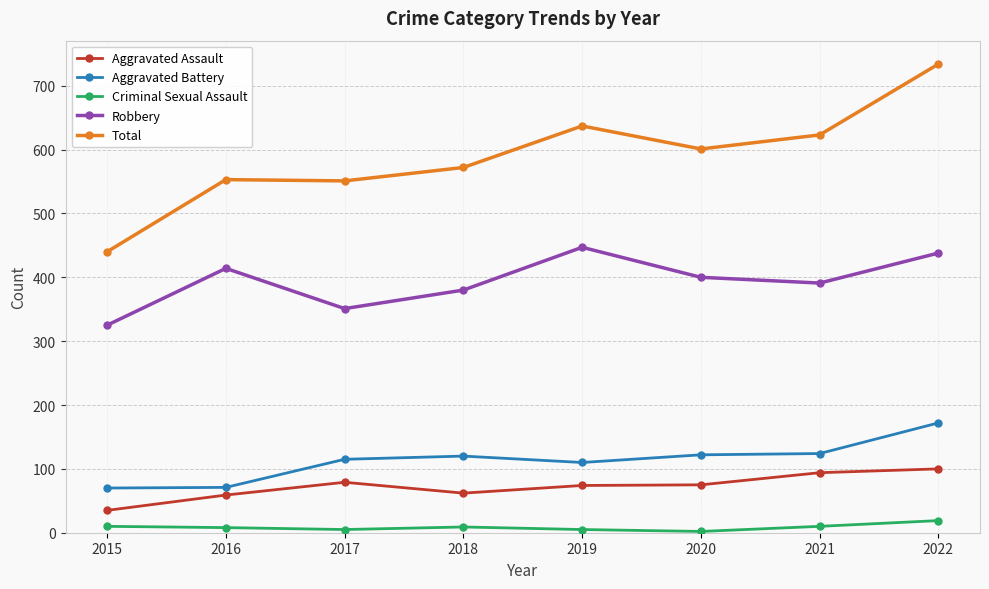

What is the maximum value for Total?

734